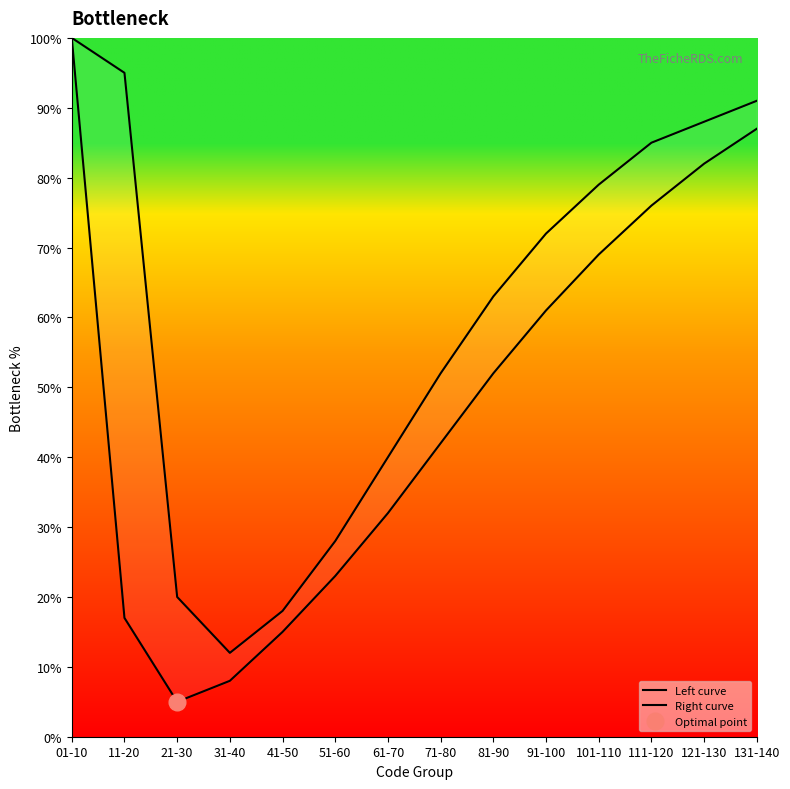

Where is Right curve nearest to the value 56?

71-80